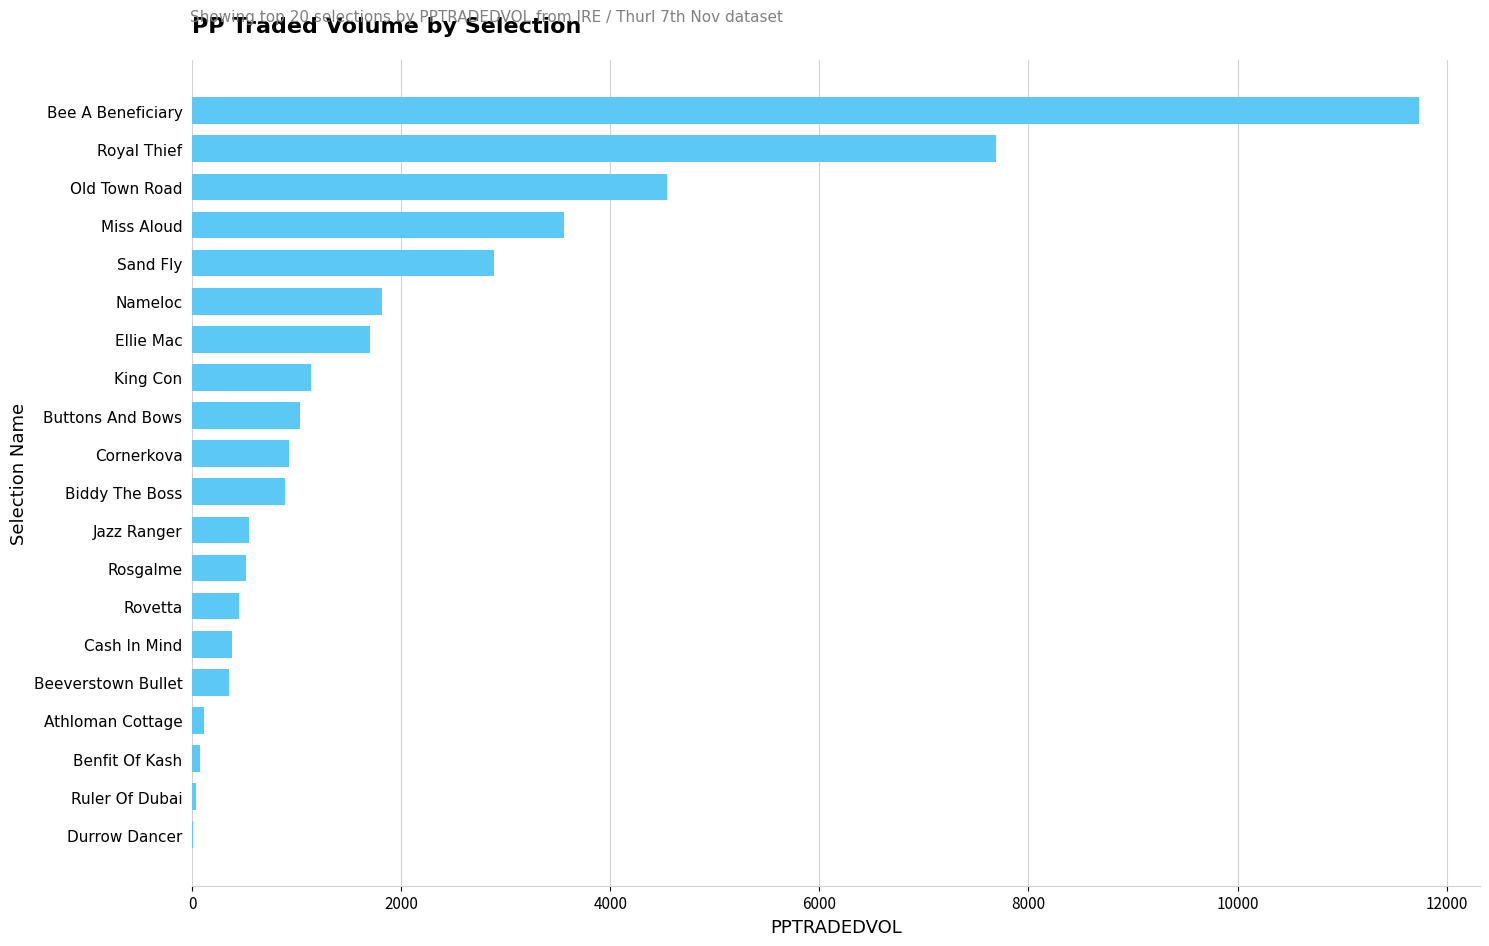

Where is the data nearest to the value 5868?

Old Town Road